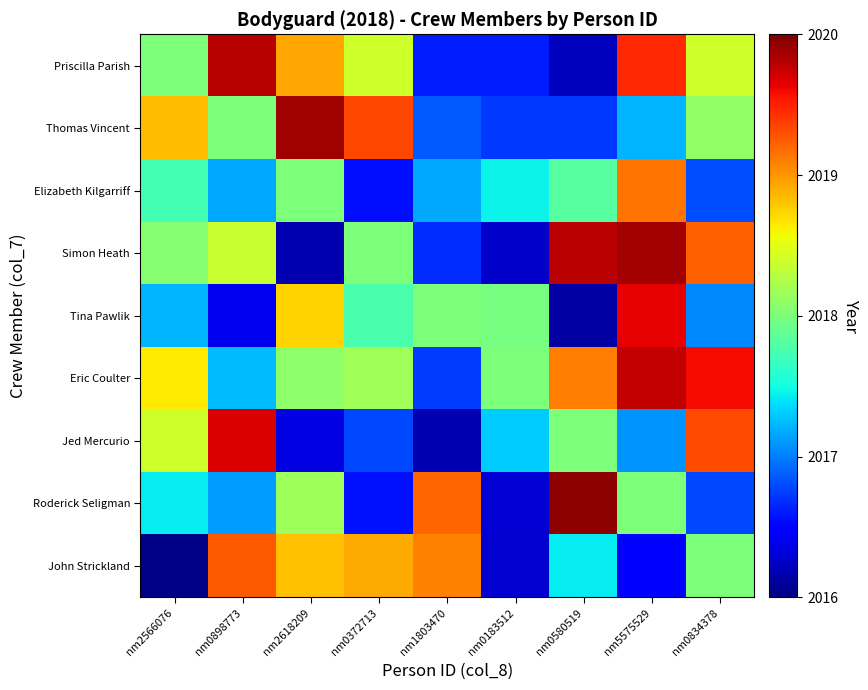

Rank the series by their maximum value, from lowest to highest.

Elizabeth Kilgarriff, John Strickland, Tina Pawlik, Jed Mercurio, Eric Coulter, Priscilla Parish, Simon Heath, Thomas Vincent, Roderick Seligman